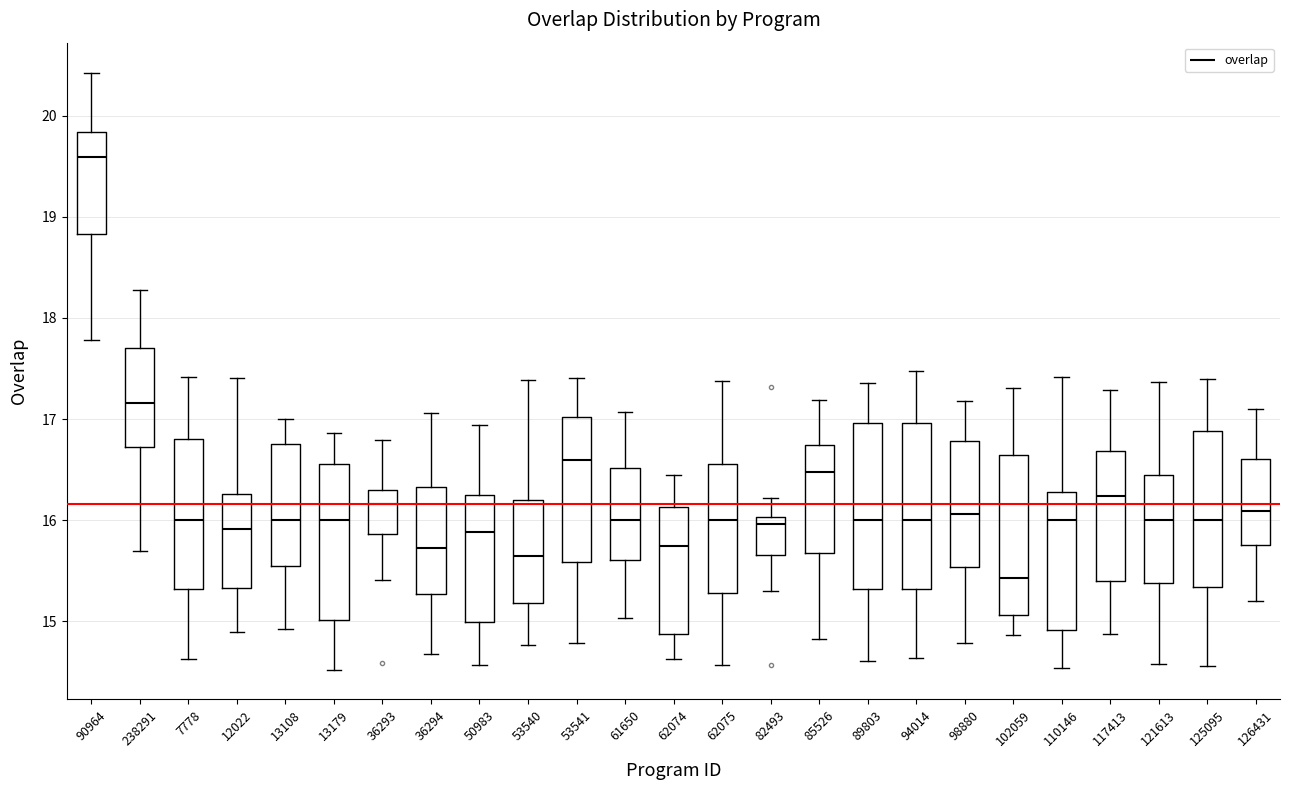

Reading left to right, transcribe this box plot: for each box, give where its median line is, the range the box spans, and where its two whiskers end, as read against the y-axis. The values are not printed on the chart, so give them approximately, as read against the axis.

90964: median 19.6, box 18.8 to 19.8, whiskers 17.8 to 20.4
238291: median 17.2, box 16.7 to 17.7, whiskers 15.7 to 18.3
7778: median 16.0, box 15.3 to 16.8, whiskers 14.6 to 17.4
12022: median 15.9, box 15.3 to 16.3, whiskers 14.9 to 17.4
13108: median 16.0, box 15.5 to 16.8, whiskers 14.9 to 17.0
13179: median 16.0, box 15.0 to 16.6, whiskers 14.5 to 16.9
36293: median 16.2, box 15.9 to 16.3, whiskers 15.4 to 16.8
36294: median 15.7, box 15.3 to 16.3, whiskers 14.7 to 17.1
50983: median 15.9, box 15.0 to 16.2, whiskers 14.6 to 16.9
53540: median 15.6, box 15.2 to 16.2, whiskers 14.8 to 17.4
53541: median 16.6, box 15.6 to 17.0, whiskers 14.8 to 17.4
61650: median 16.0, box 15.6 to 16.5, whiskers 15.0 to 17.1
62074: median 15.7, box 14.9 to 16.1, whiskers 14.6 to 16.4
62075: median 16.0, box 15.3 to 16.6, whiskers 14.6 to 17.4
82493: median 16.0 (just below the box's upper edge), box 15.7 to 16.0, whiskers 15.3 to 16.2
85526: median 16.5, box 15.7 to 16.7, whiskers 14.8 to 17.2
89803: median 16.0, box 15.3 to 17.0, whiskers 14.6 to 17.4
94014: median 16.0, box 15.3 to 17.0, whiskers 14.6 to 17.5
98880: median 16.1, box 15.5 to 16.8, whiskers 14.8 to 17.2
102059: median 15.4, box 15.1 to 16.6, whiskers 14.9 to 17.3
110146: median 16.0, box 14.9 to 16.3, whiskers 14.5 to 17.4
117413: median 16.2, box 15.4 to 16.7, whiskers 14.9 to 17.3
121613: median 16.0, box 15.4 to 16.4, whiskers 14.6 to 17.4
125095: median 16.0, box 15.3 to 16.9, whiskers 14.6 to 17.4
126431: median 16.1, box 15.8 to 16.6, whiskers 15.2 to 17.1